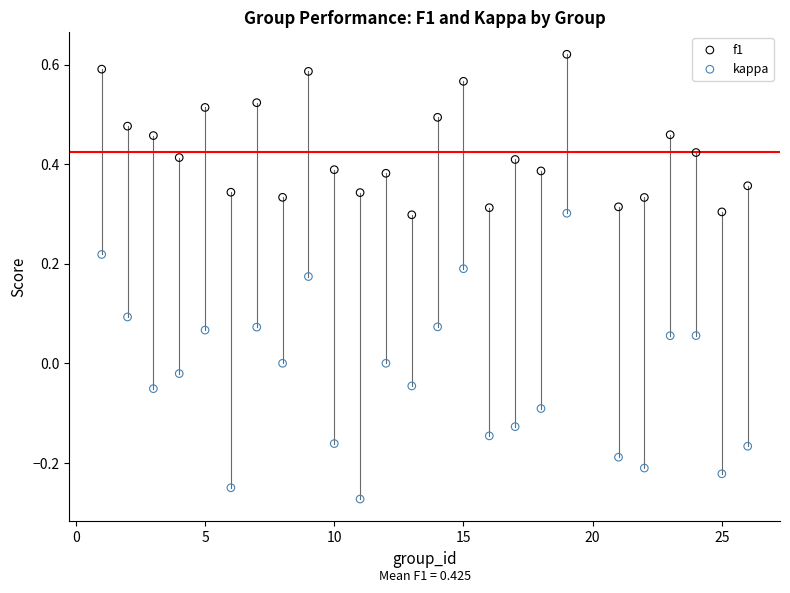

Which series reaches the maximum Y coordinate?

f1